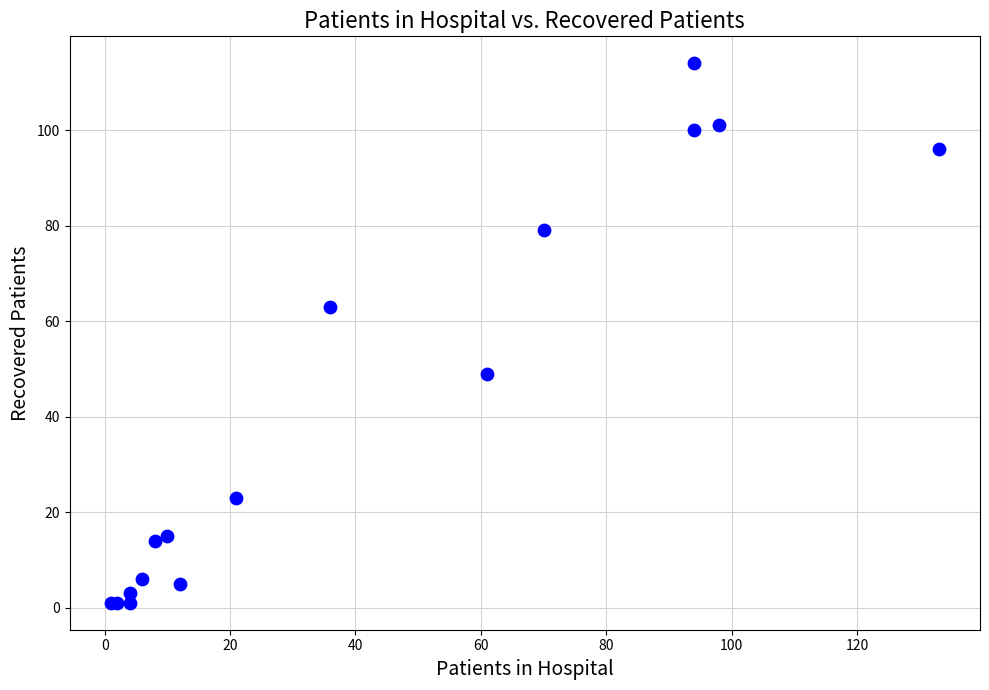

What Y value in the scatter plot is closest to 57?

63